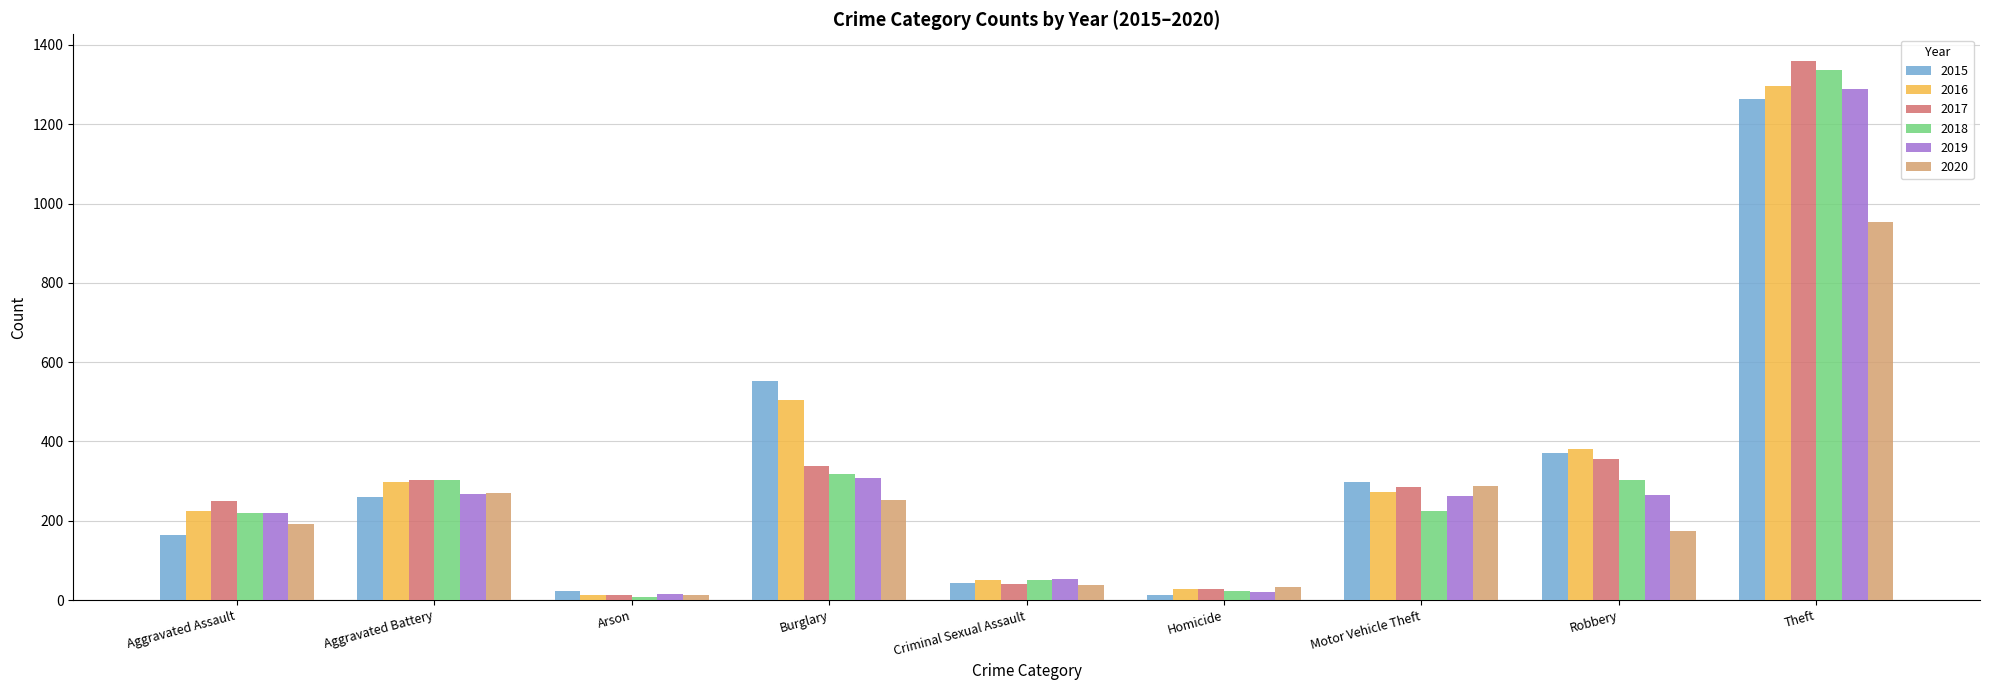

Which category has the highest value in the 2019 series?

Theft